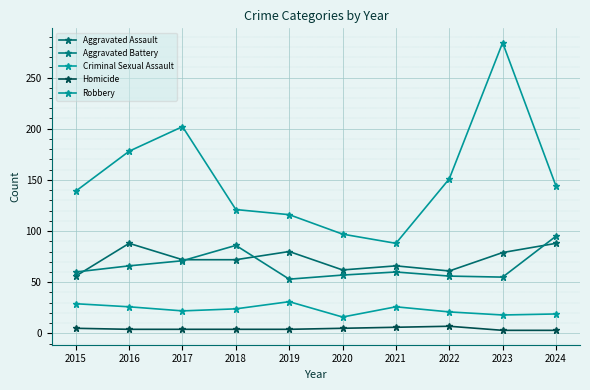

Between 2023 and 2015, which is larger?

2023